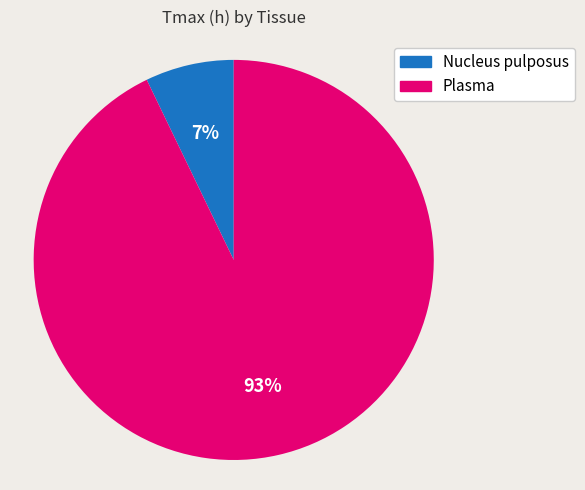

Rank the categories by value from lowest to highest.

Nucleus pulposus, Plasma